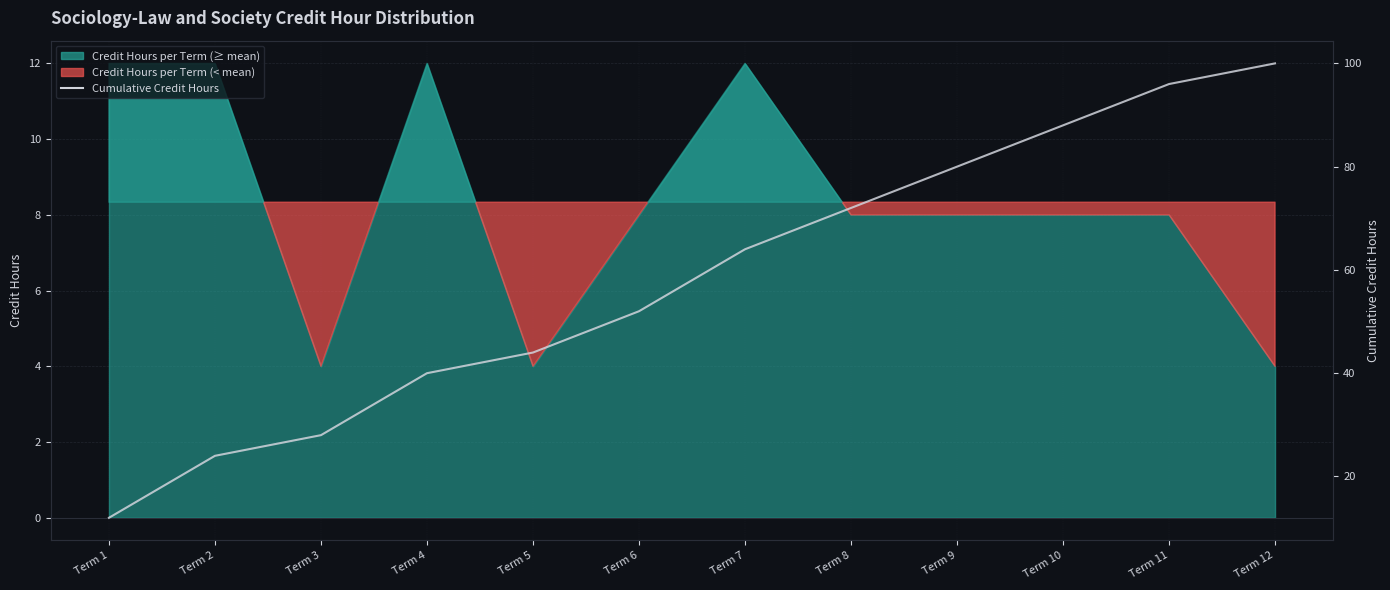

True or false: the data shows 48 at Term 8.

False